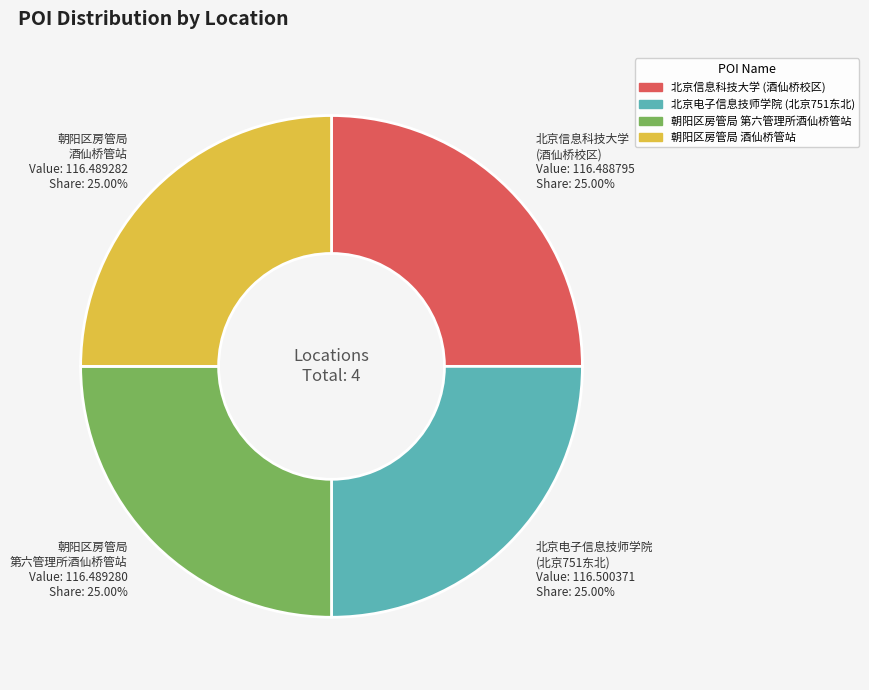

Does any single category account for the majority?

No